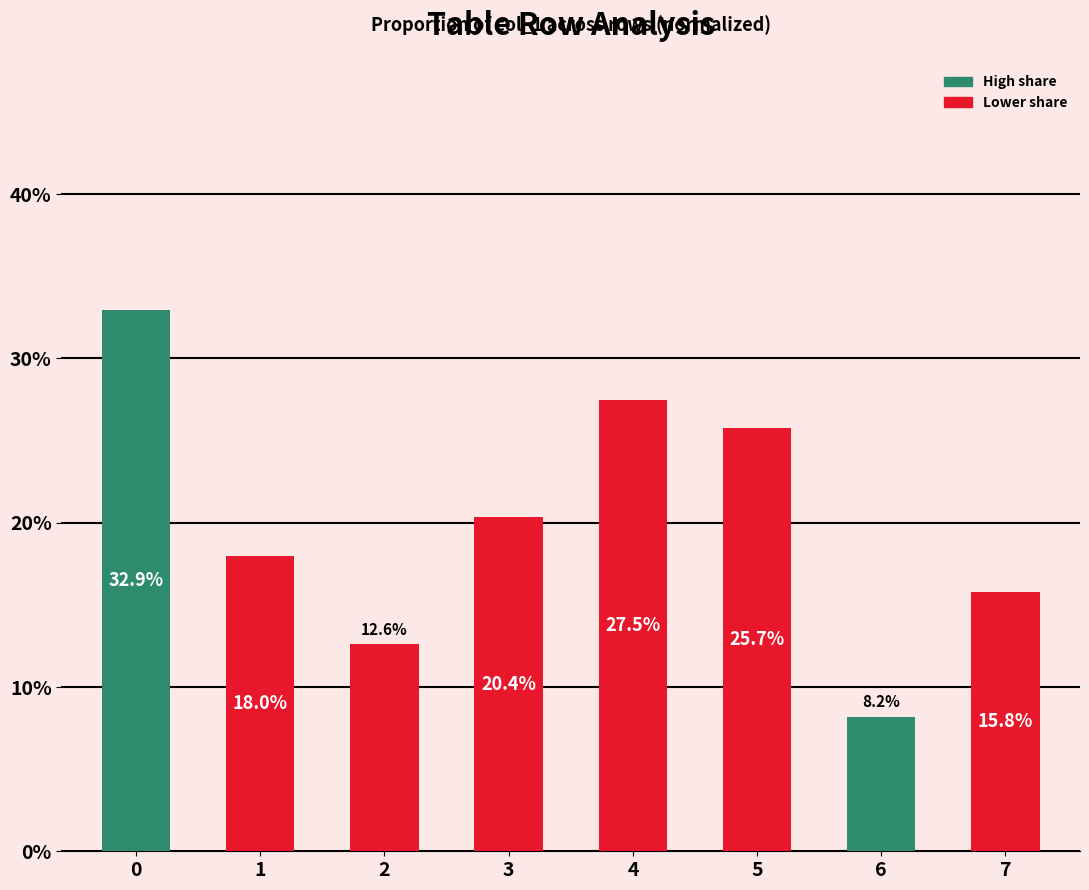

The value at 4 is 27.5. True or false?

True